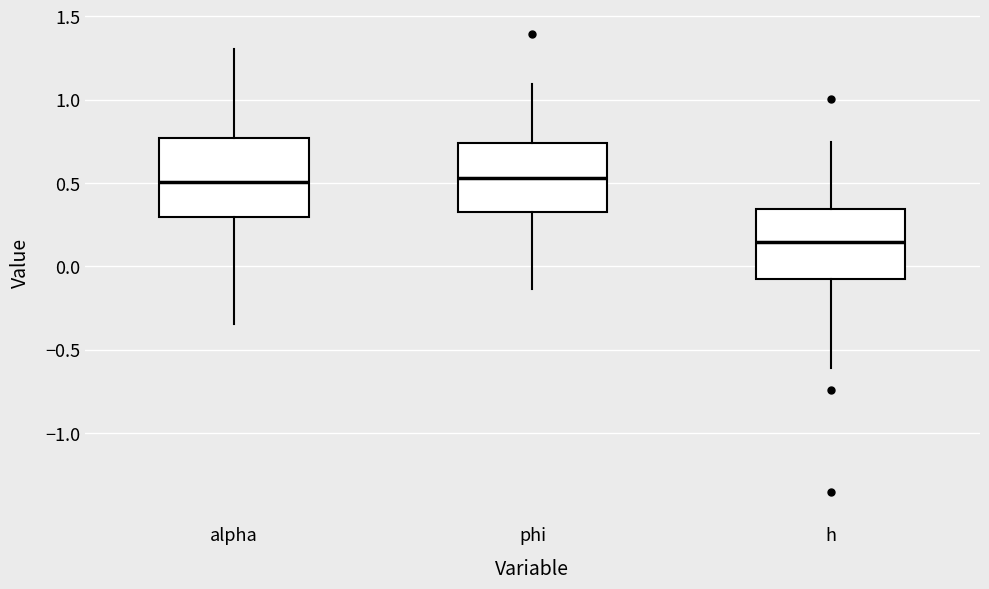

Reading left to right, transcribe this box plot: for each box, give where its median line is, the range the box spans, and where its two whiskers end, as read against the y-axis. The values are not printed on the chart, so give them approximately, as read against the axis.

alpha: median 0.50, box 0.30 to 0.75, whiskers -0.35 to 1.30
phi: median 0.55, box 0.35 to 0.75, whiskers -0.15 to 1.10
h: median 0.15, box -0.10 to 0.35, whiskers -0.60 to 0.75